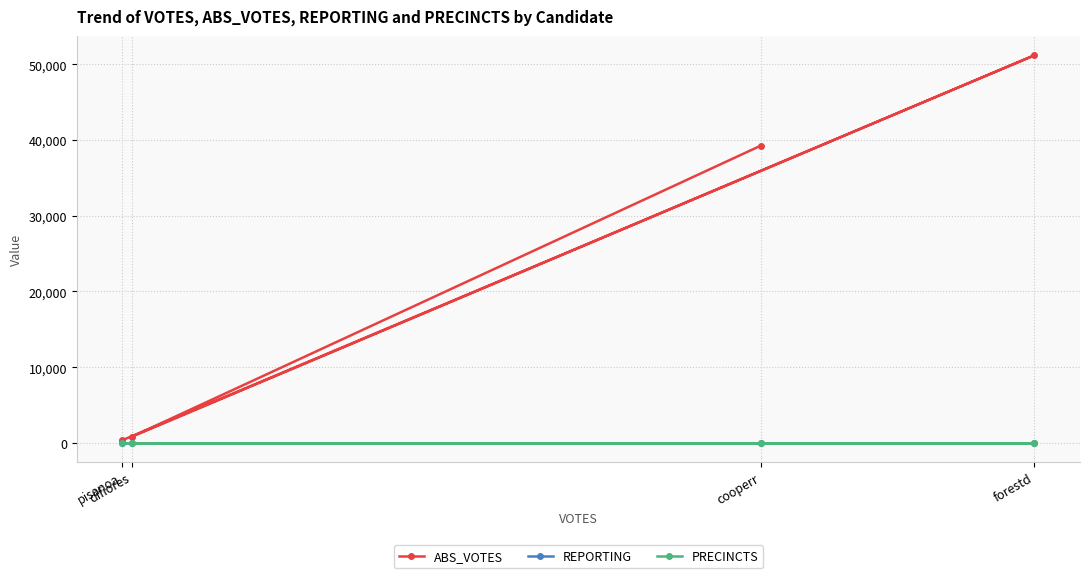

How many values in the ABS_VOTES series exceed 39267?

1